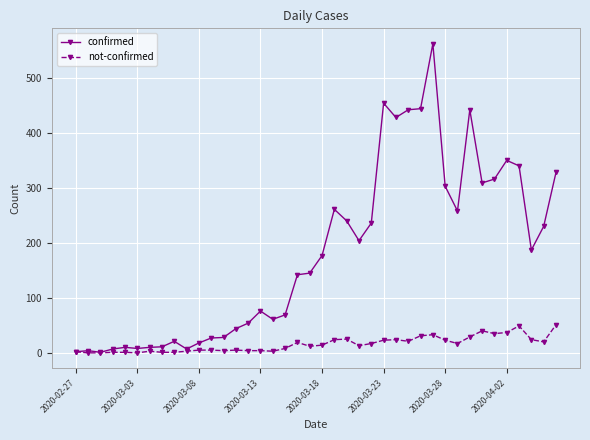

What are all the series names shown in the legend?

confirmed, not-confirmed